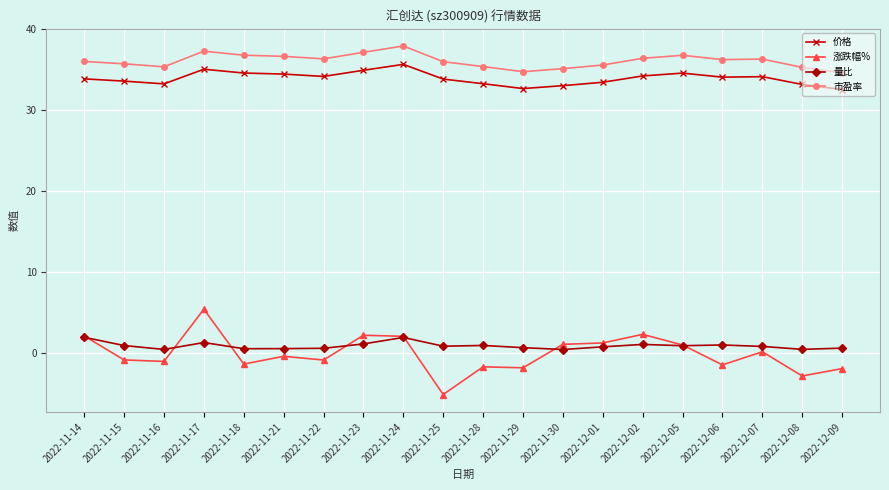

At how many categories does at least one series exceed 26?

20